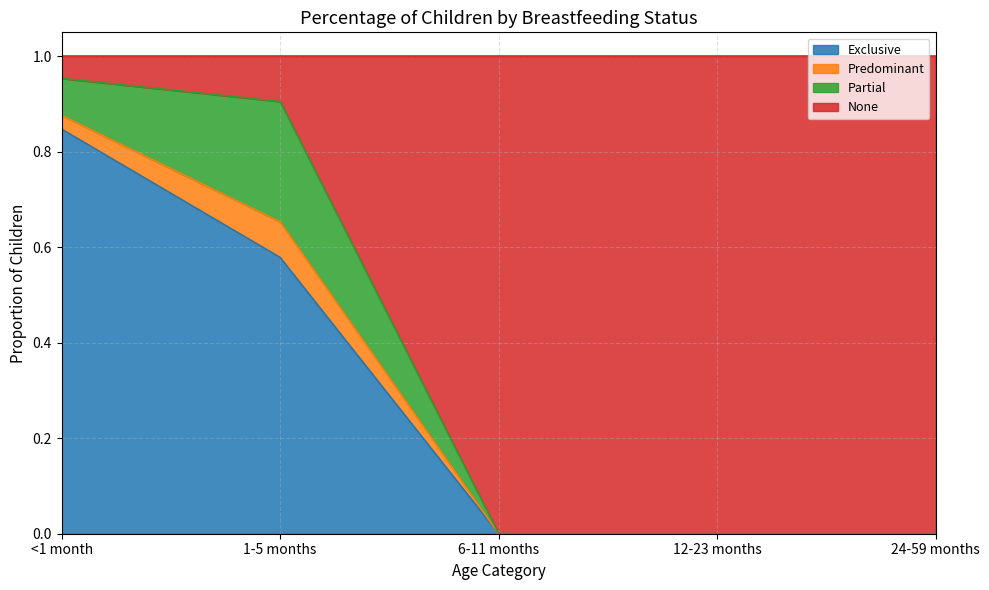

What is the difference between the maximum and minimum values in the Exclusive series?

0.8